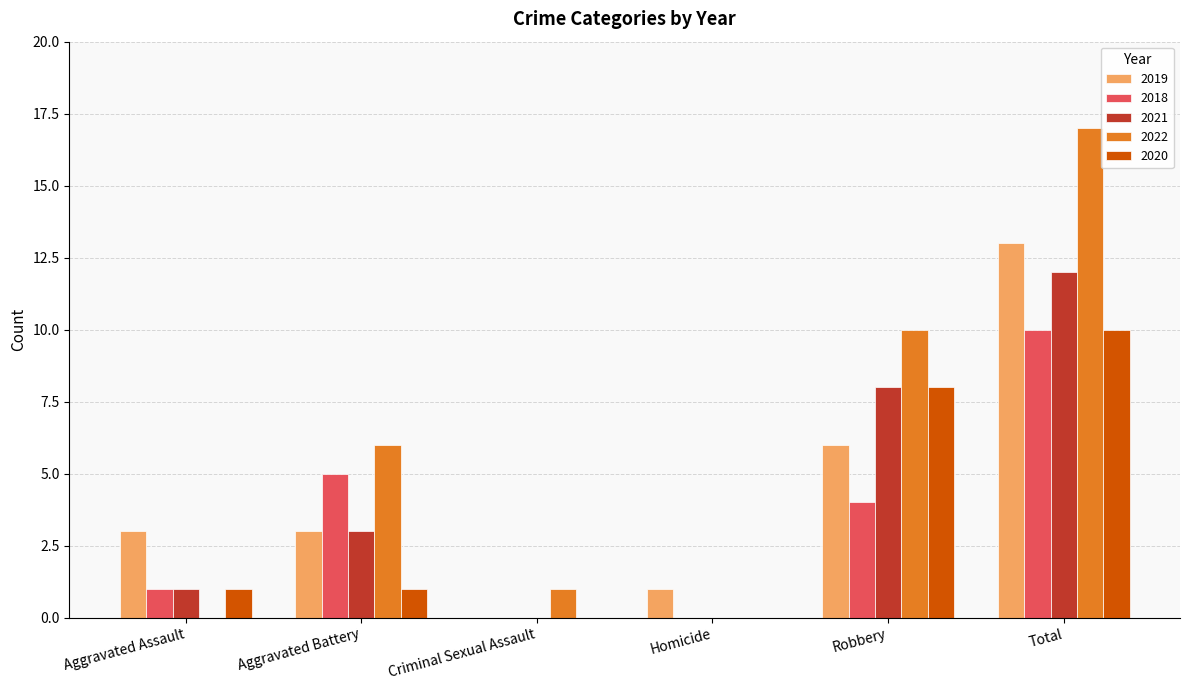

Are the bars horizontal?

No